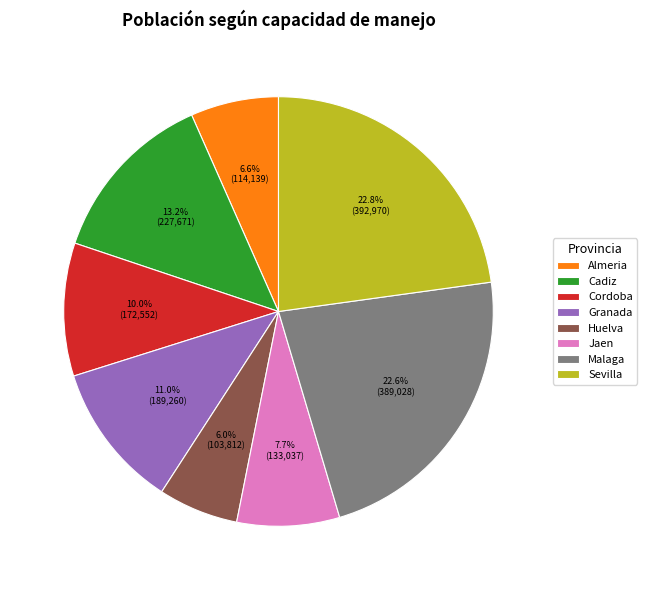

How many segments does this pie chart have?

8